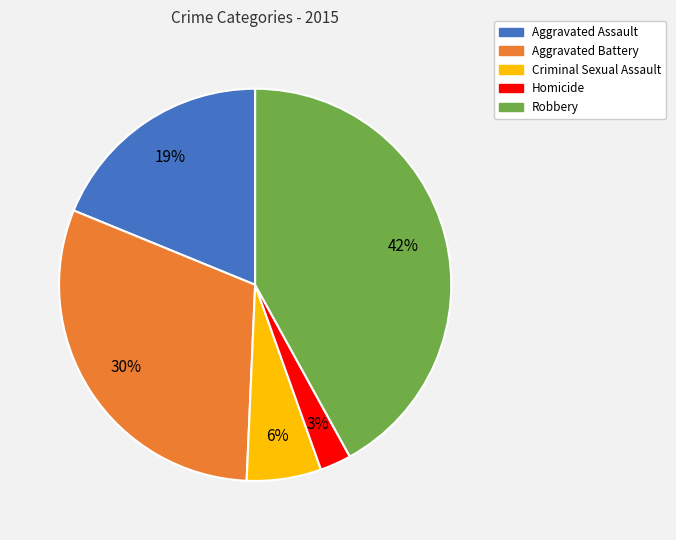

How many segments does this pie chart have?

5